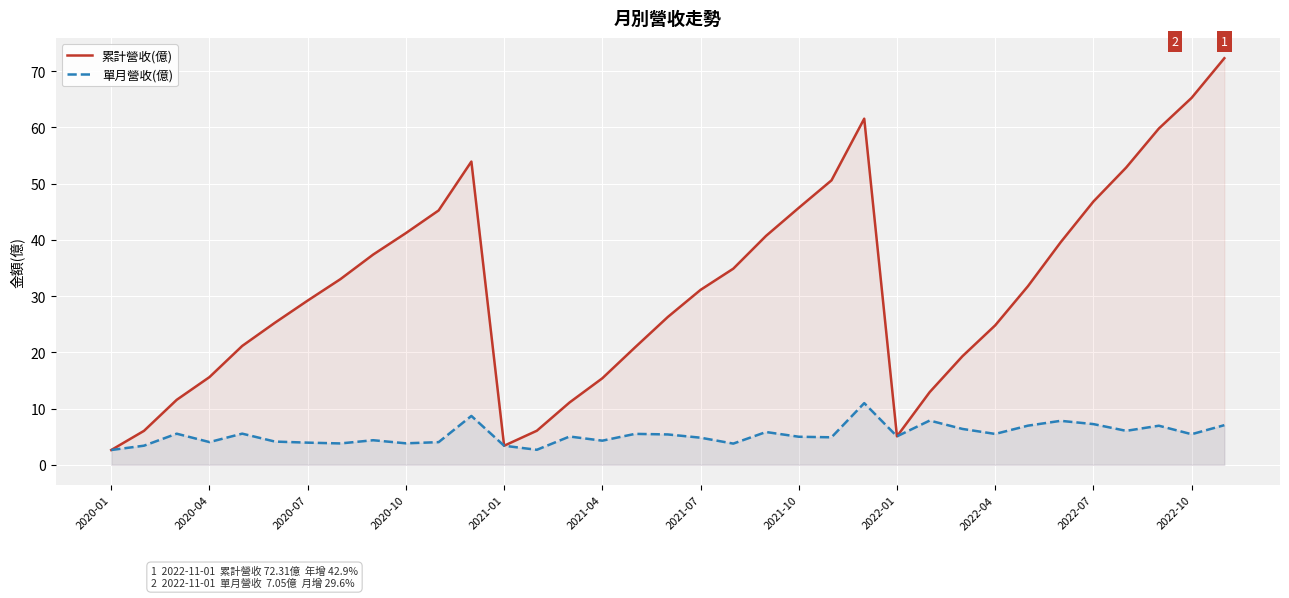

What is the average value of the 單月營收(億) series?

5.4